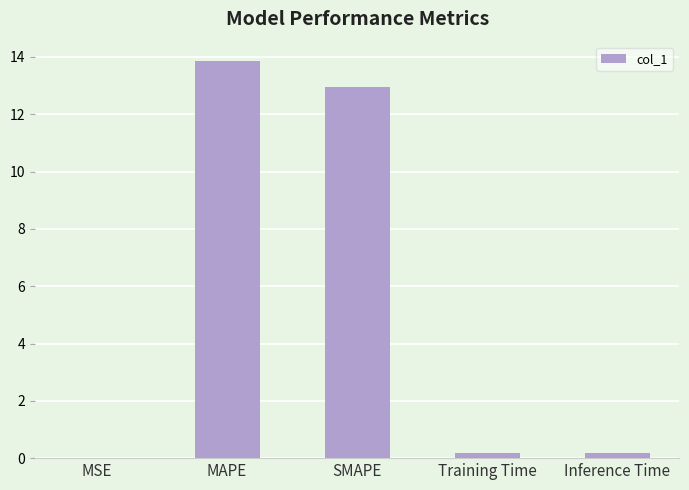

What value does the data have at MAPE?

13.8